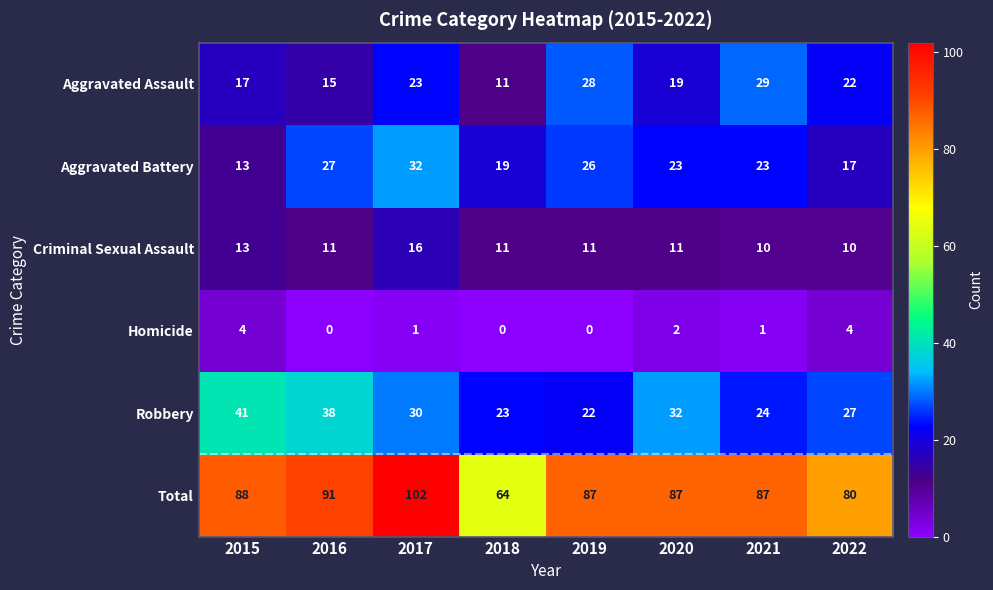

Which series has the widest spread of values?

Total